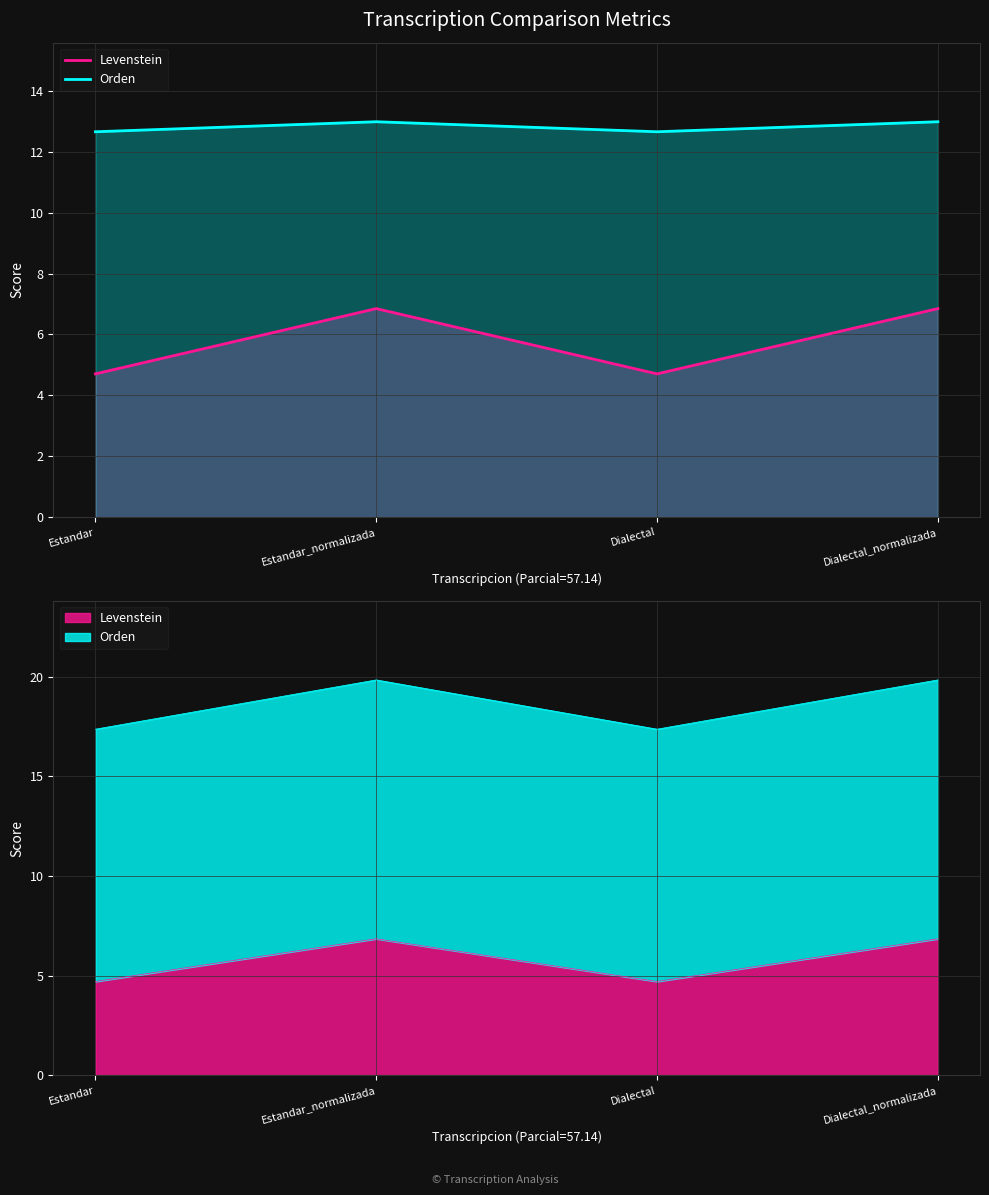

The value of Orden at Estandar is 12.7. True or false?

True